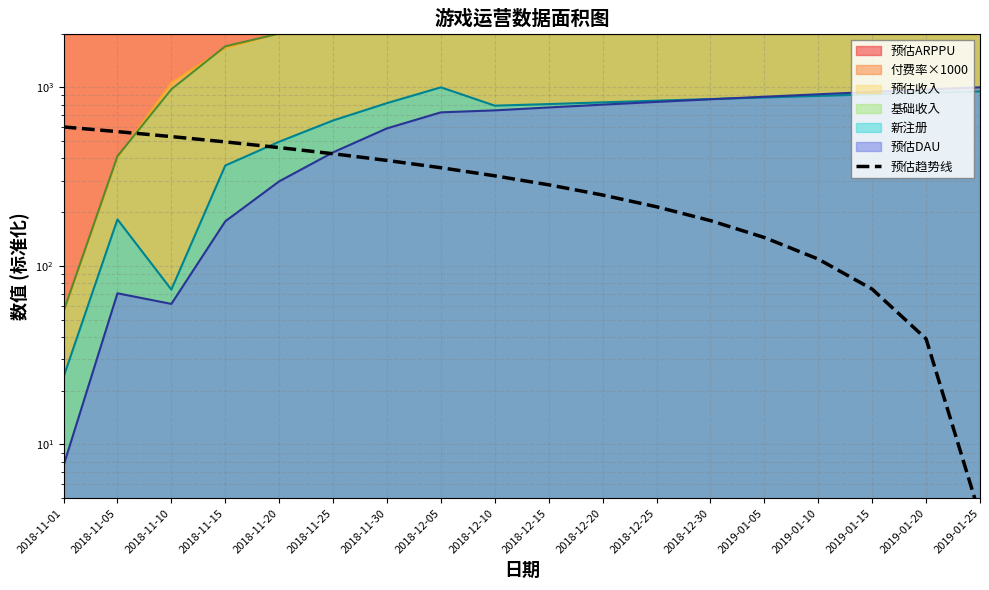

What is the difference between the maximum and minimum values?

596.0